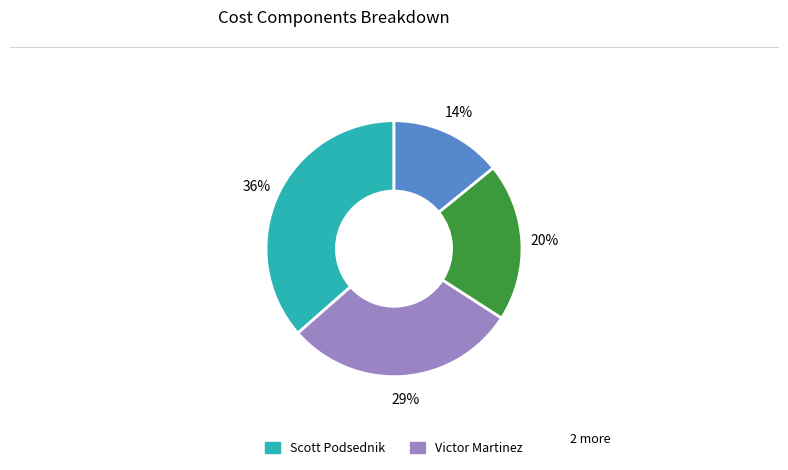

Is there a majority slice in this chart?

No